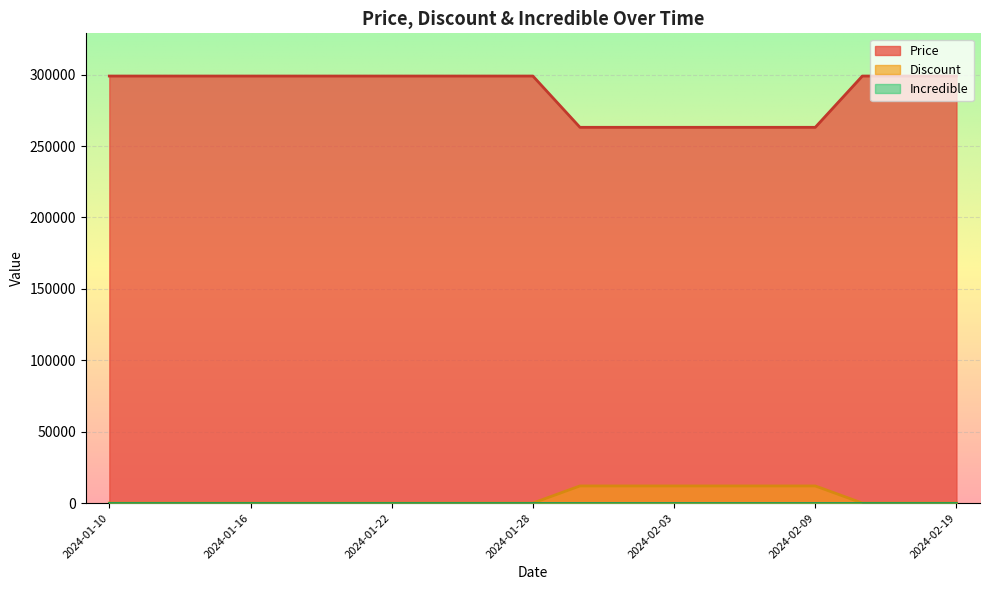

Reading left to right, transcribe all the data shown in this chart.

Price: 299000	299000	299000	299000	299000	299000	299000	299000	299000	299000	263100	263100	263100	263100	263100	263100	299000	299000	299000
Discount: 0	0	0	0	0	0	0	0	0	0	12000	12000	12000	12000	12000	12000	0	0	0